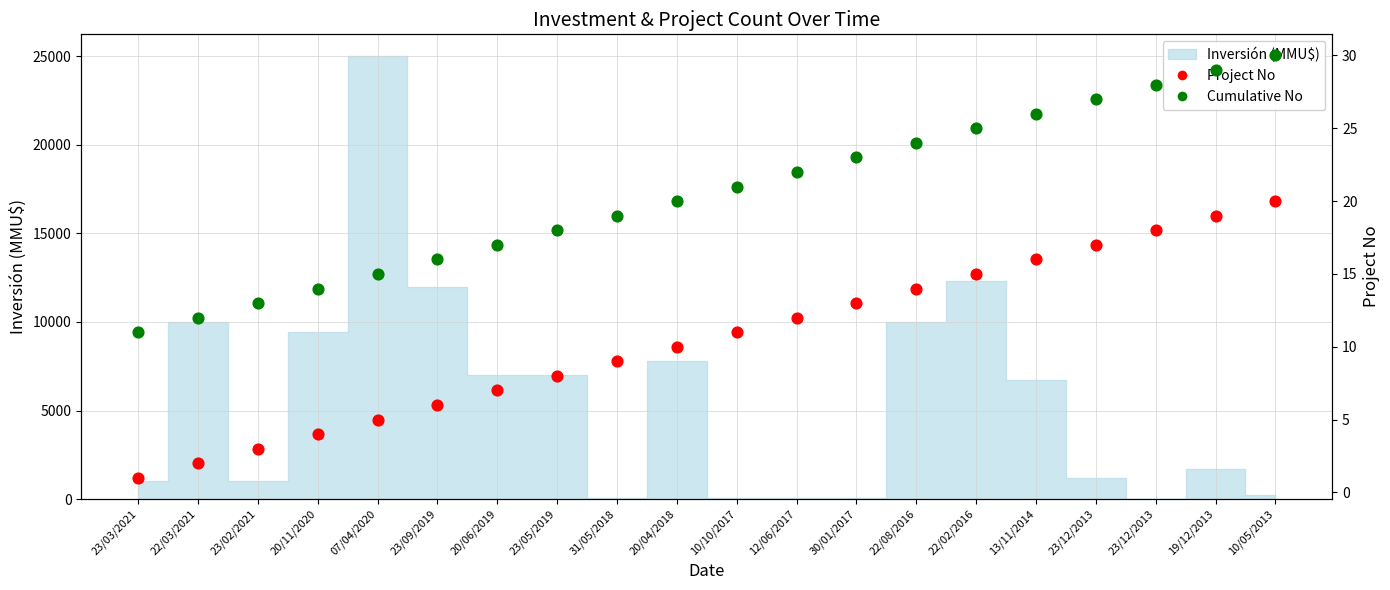

What is the total value across all series at 12/06/2017?

34